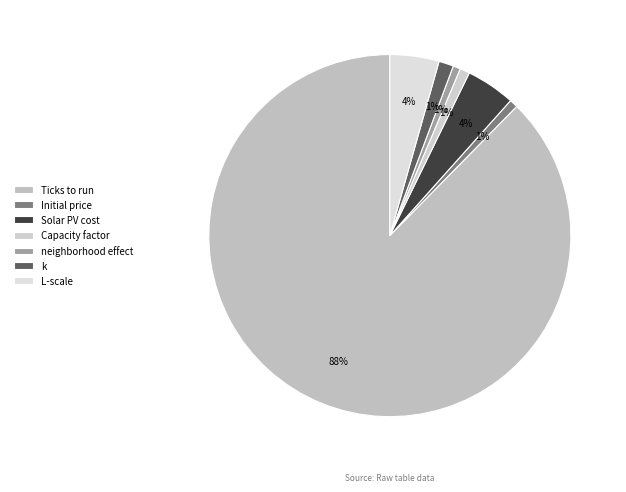

Is it true that Ticks to run is 76% of the pie?

False